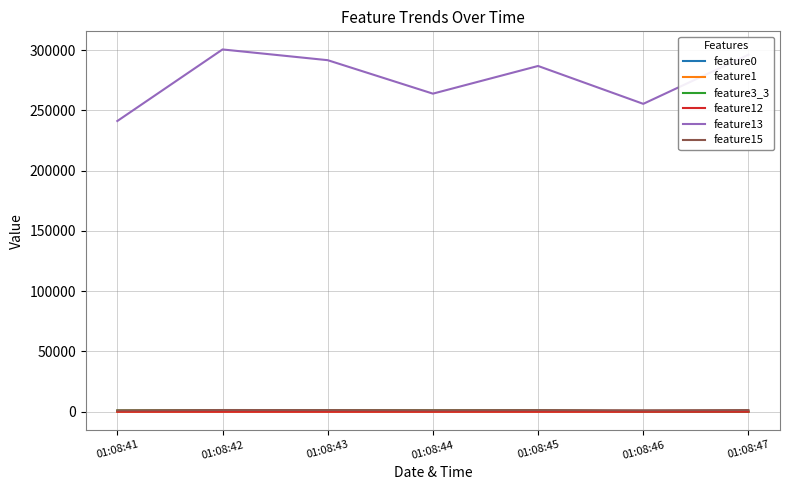

True or false: feature3_3 has a value of 1112.0 at 01:08:41.

True